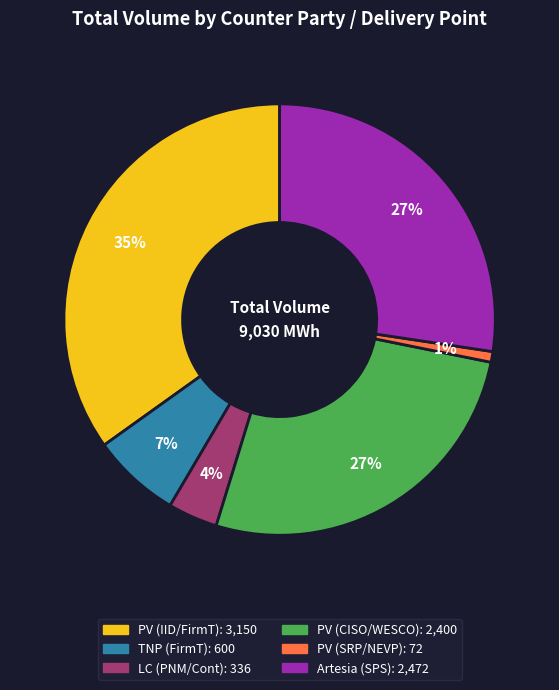

Is it true that PV (IID/FirmT) is 35% of the pie?

True